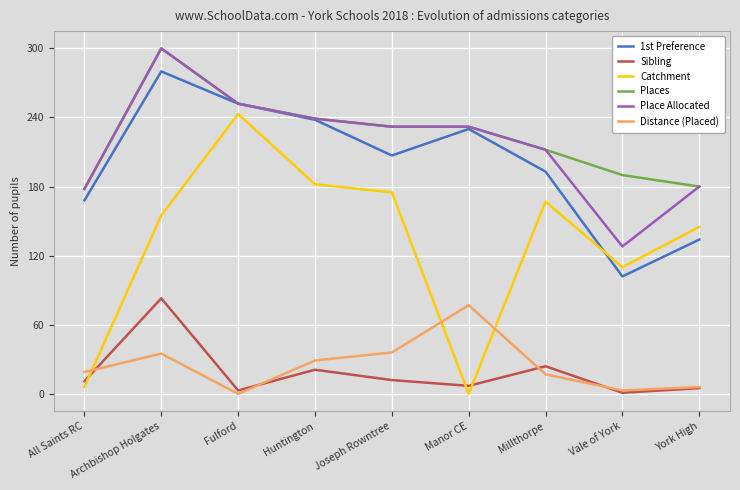

At which label does Place Allocated first exceed 232?

Archbishop Holgates